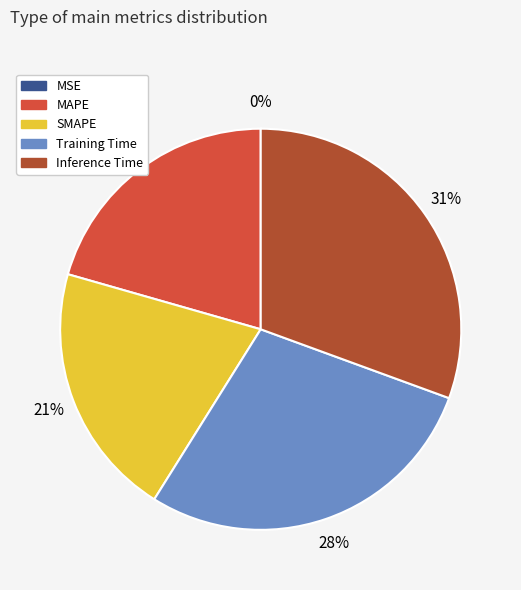

Does any single category account for the majority?

No